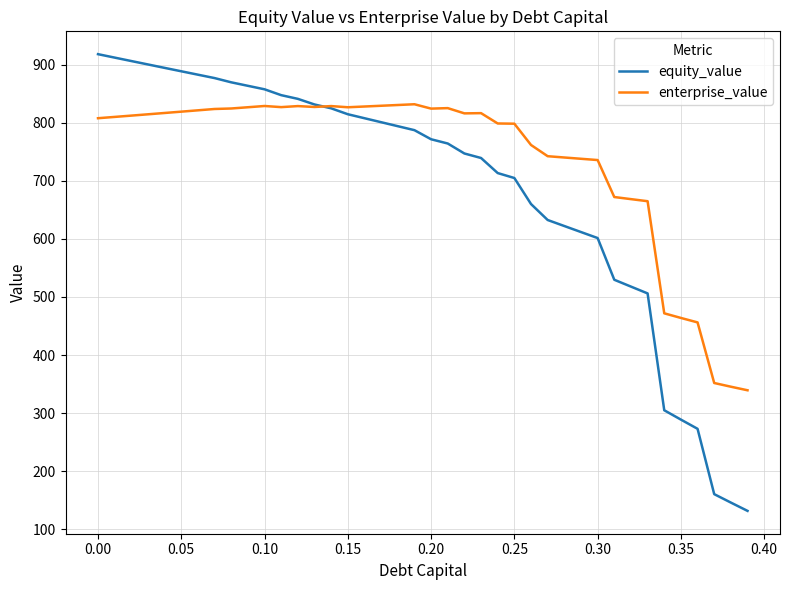

Which series has the largest total across all categories?

enterprise_value